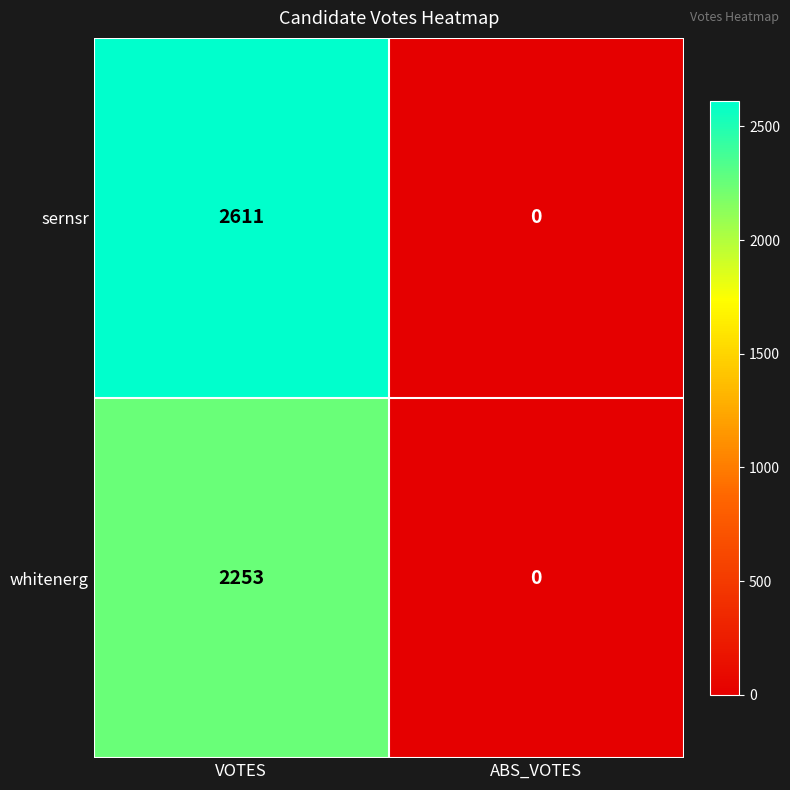

Rank the series by their average value, from lowest to highest.

whitenerg, sernsr